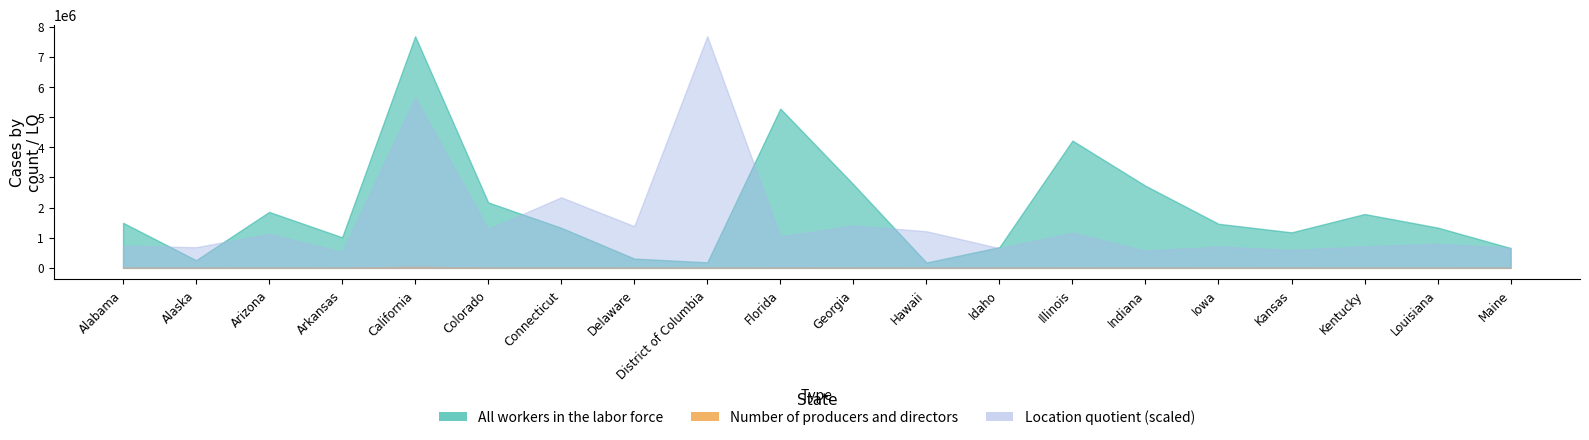

The value of Number of producers and directors at Iowa is 865.0. True or false?

True